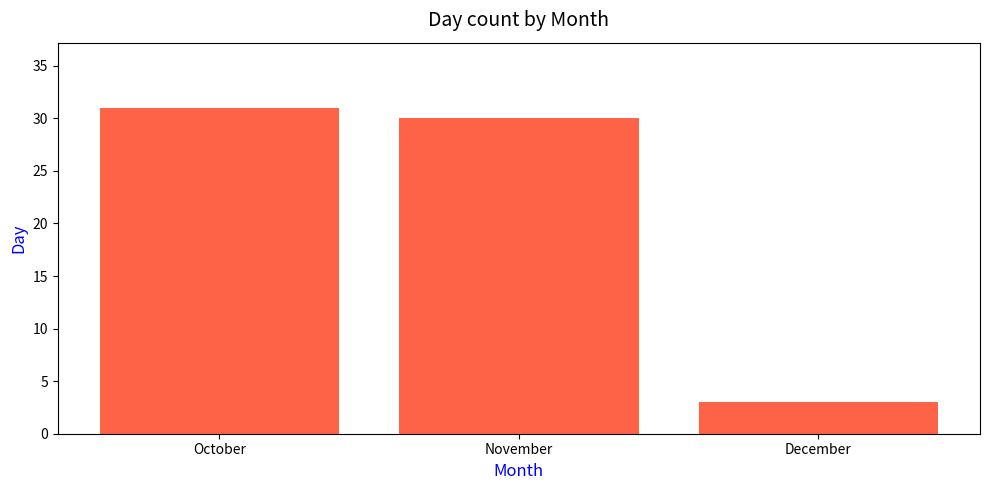

What is the average value?

21